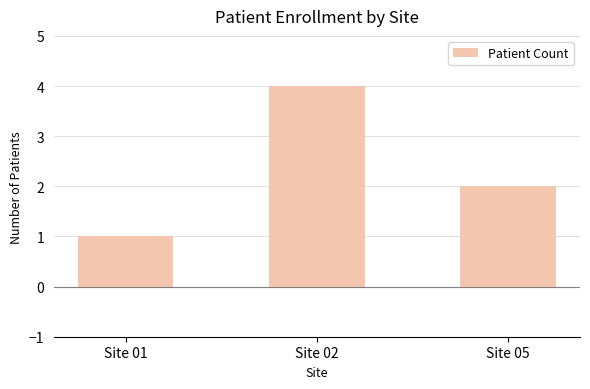

Reading left to right, list all the values displayed in this chart.

1	4	2